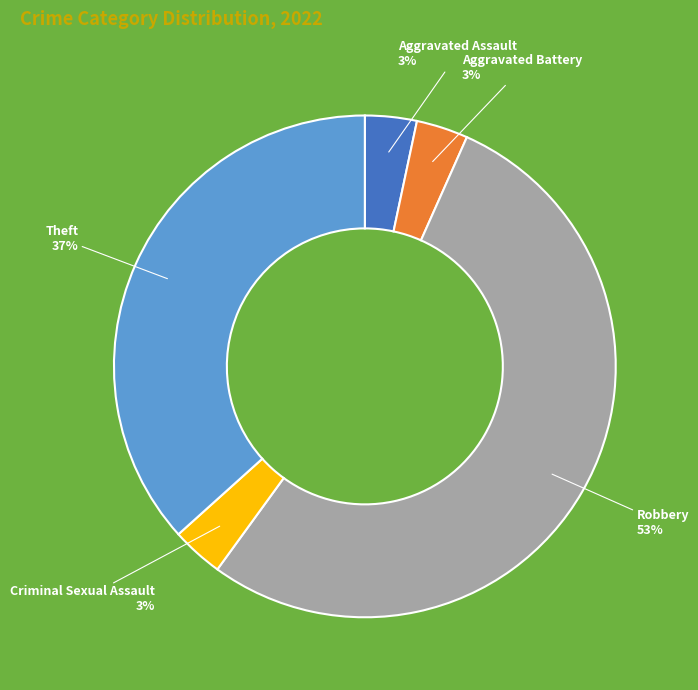

Does Robbery account for over 50% of the chart?

Yes